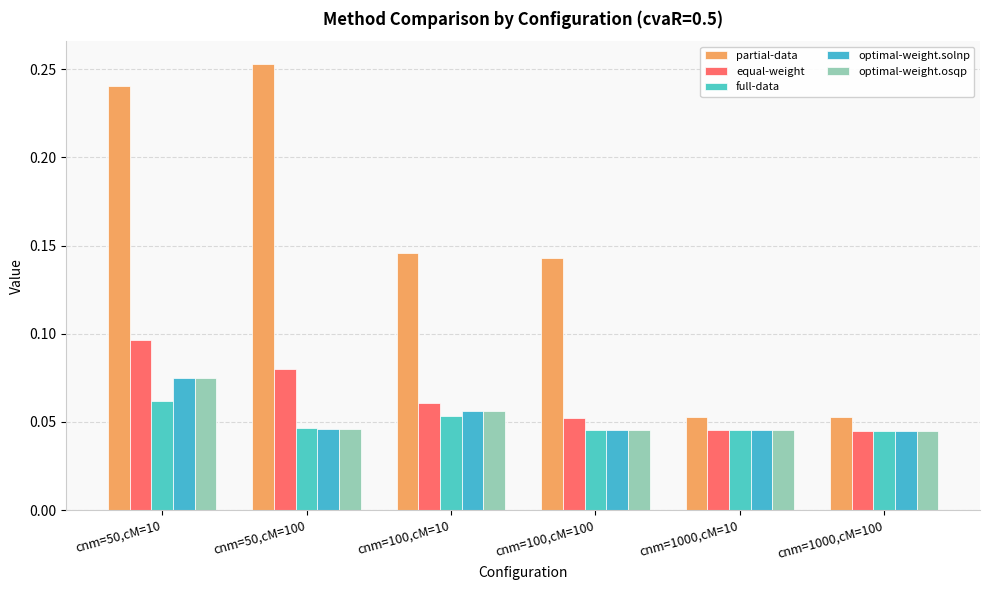

Are the bars grouped side by side (vs. stacked)?

Yes